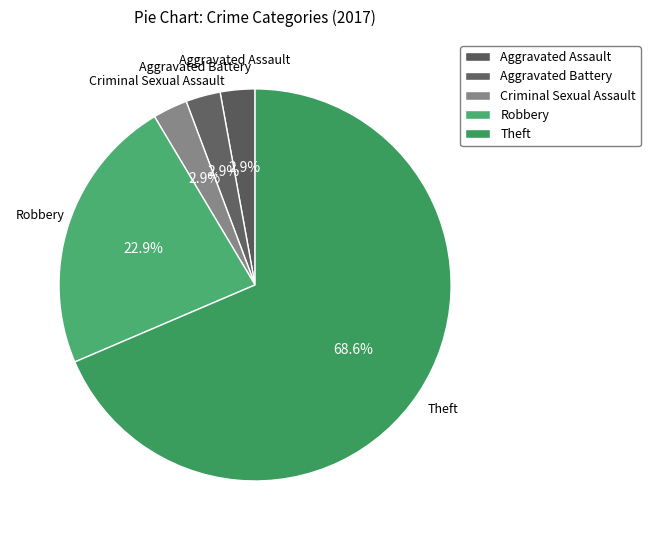

The Aggravated Assault slice represents 3% of the pie. True or false?

True